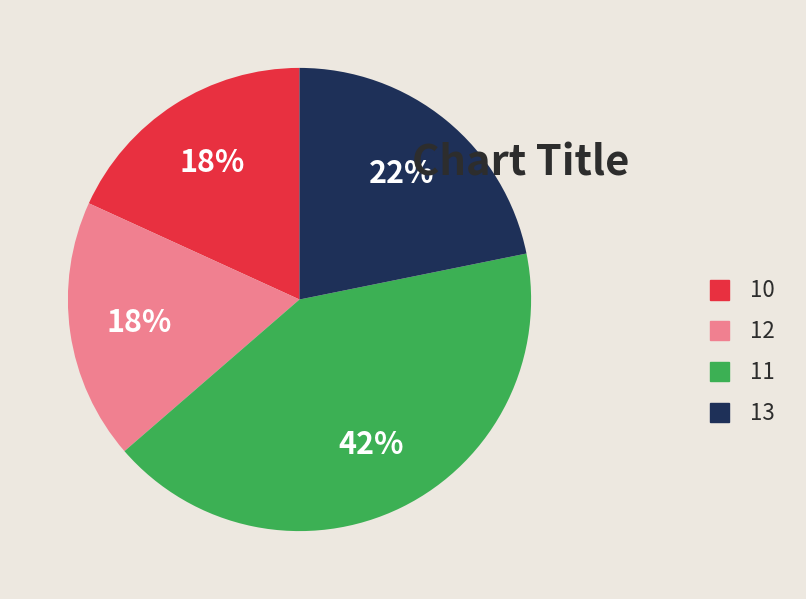

What percentage is the 10 slice, to the nearest percent?

18%